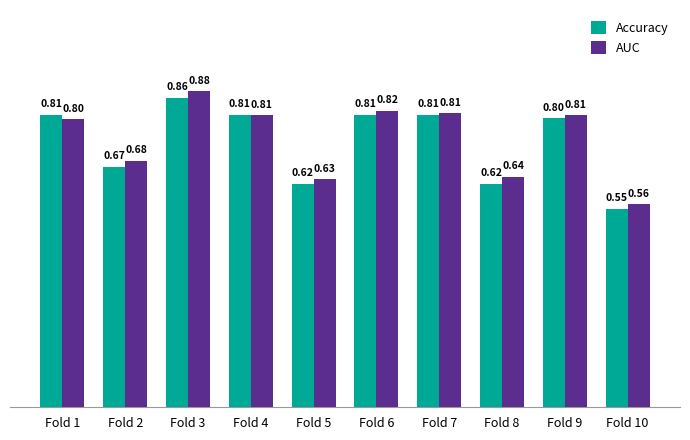

The AUC series shows 0.2 at Fold 6. True or false?

False